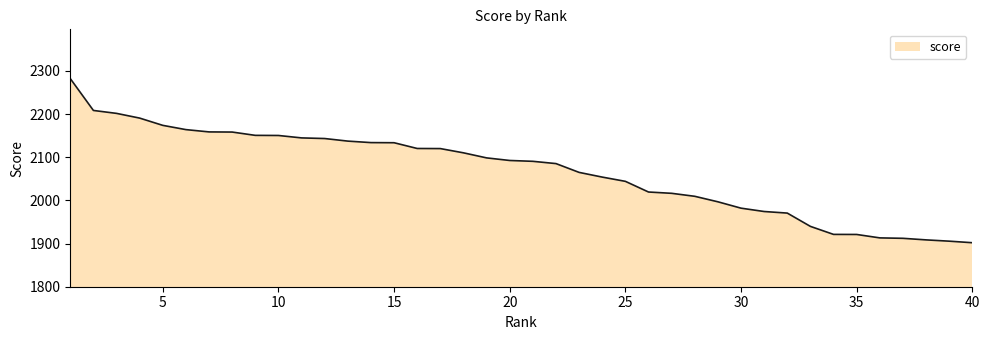

What is the difference between the maximum and minimum values?

380.4